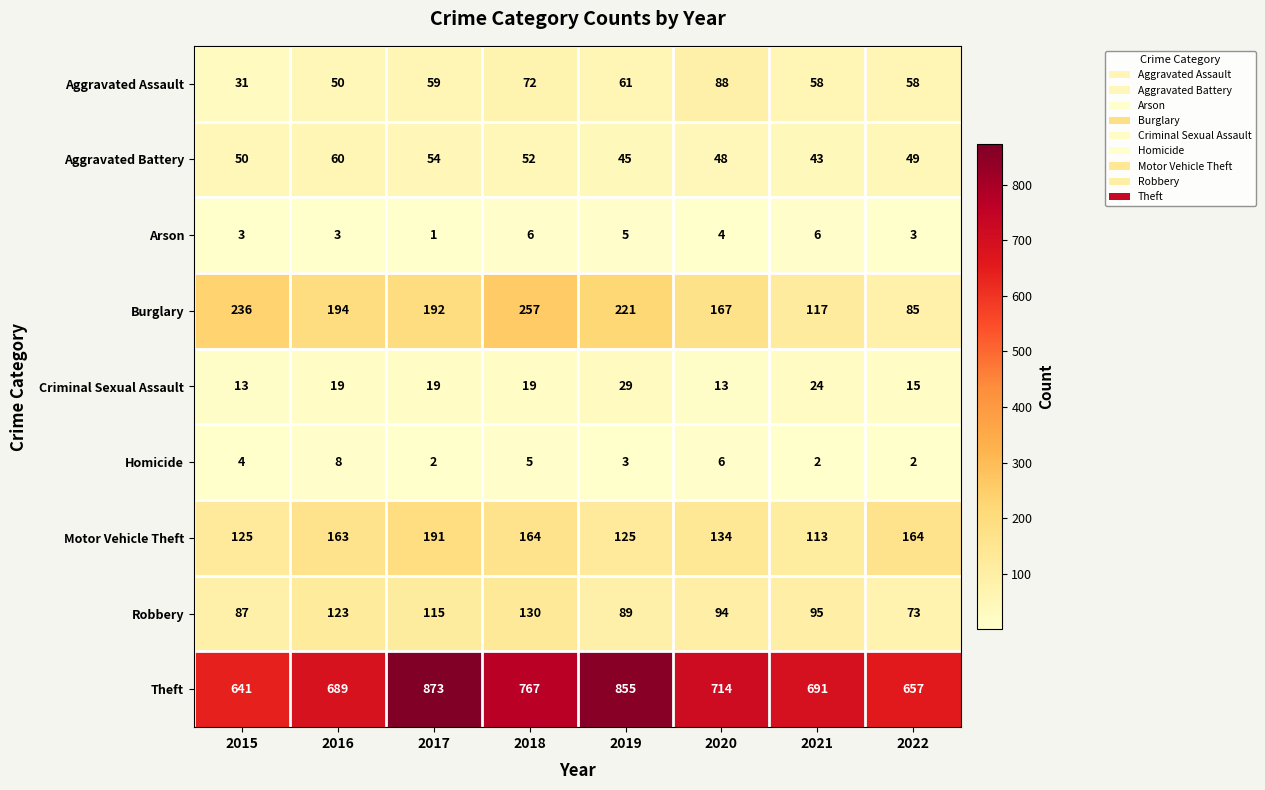

What is the spread (max minus min) of values at 2015?

638